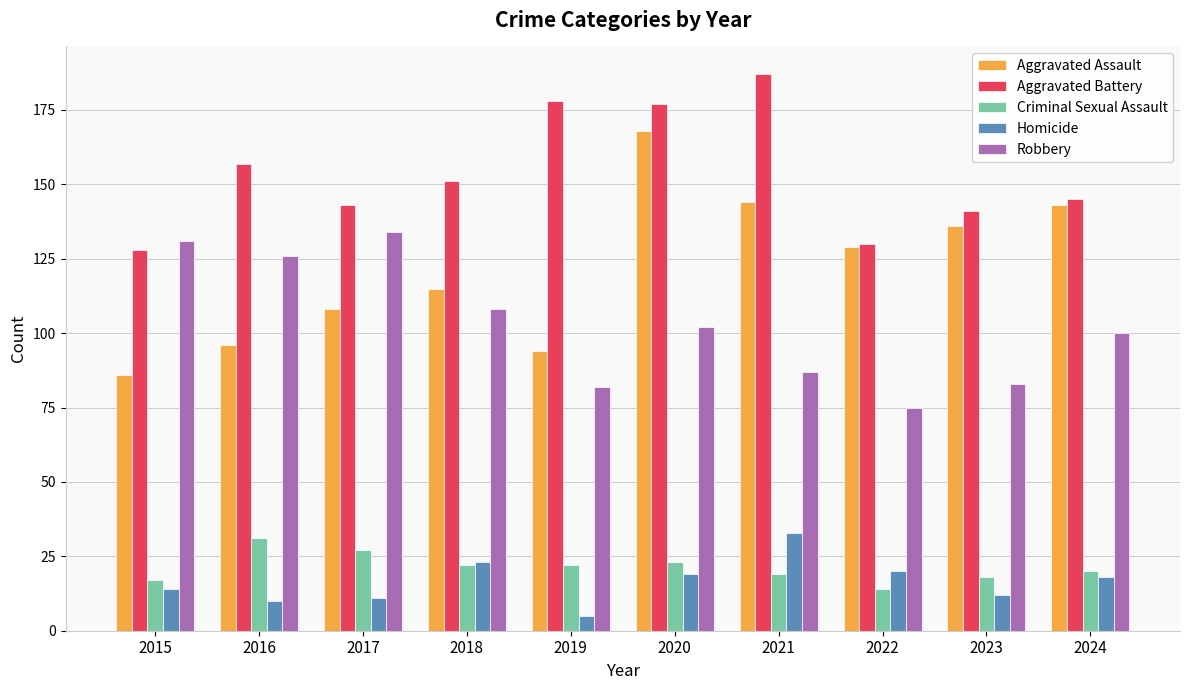

How many groups of bars are there?

10